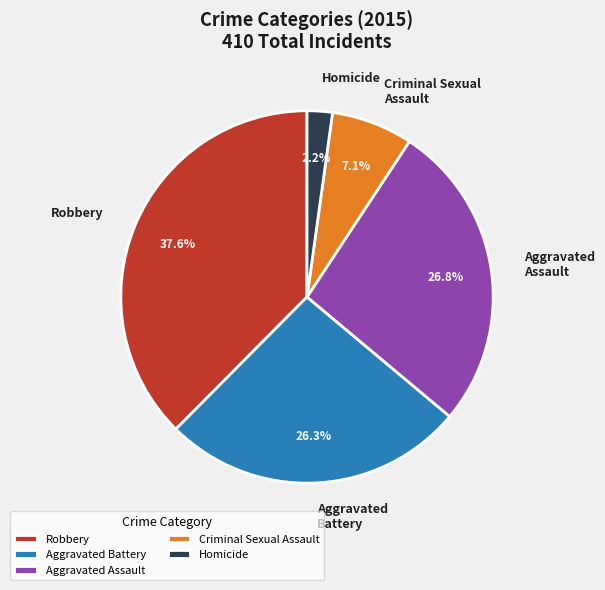

What portion of the pie excludes Homicide?

97.8%